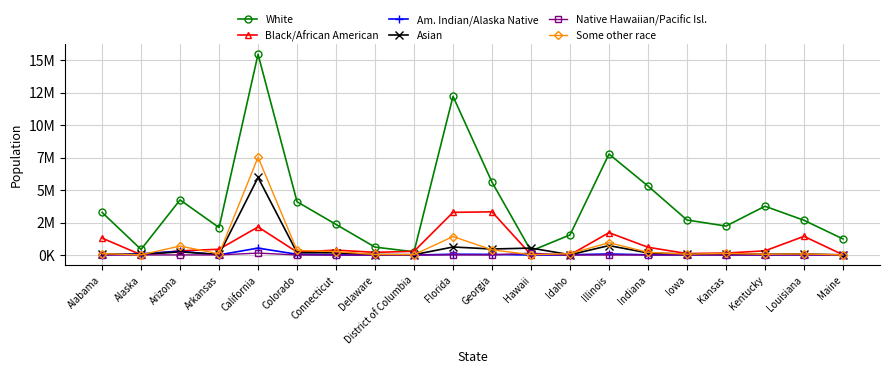

True or false: Native Hawaiian/Pacific Isl. and Asian cross at least once.

False